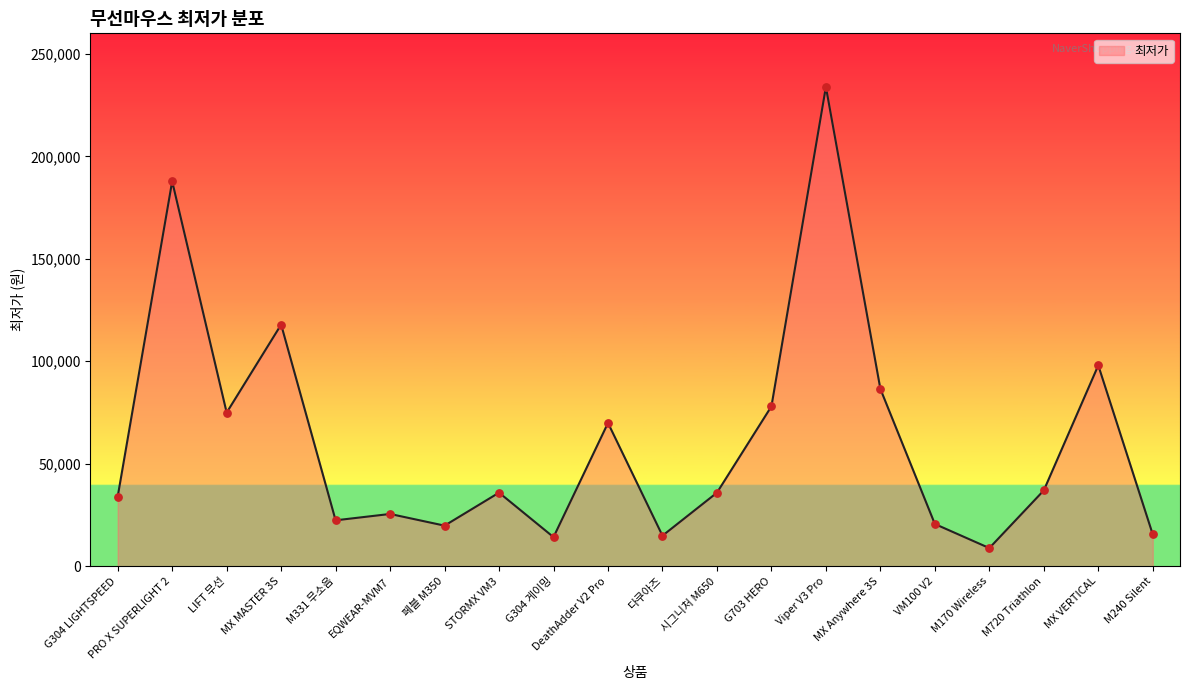

What is the change in value from MX MASTER 3S to M240 Silent?

-102390